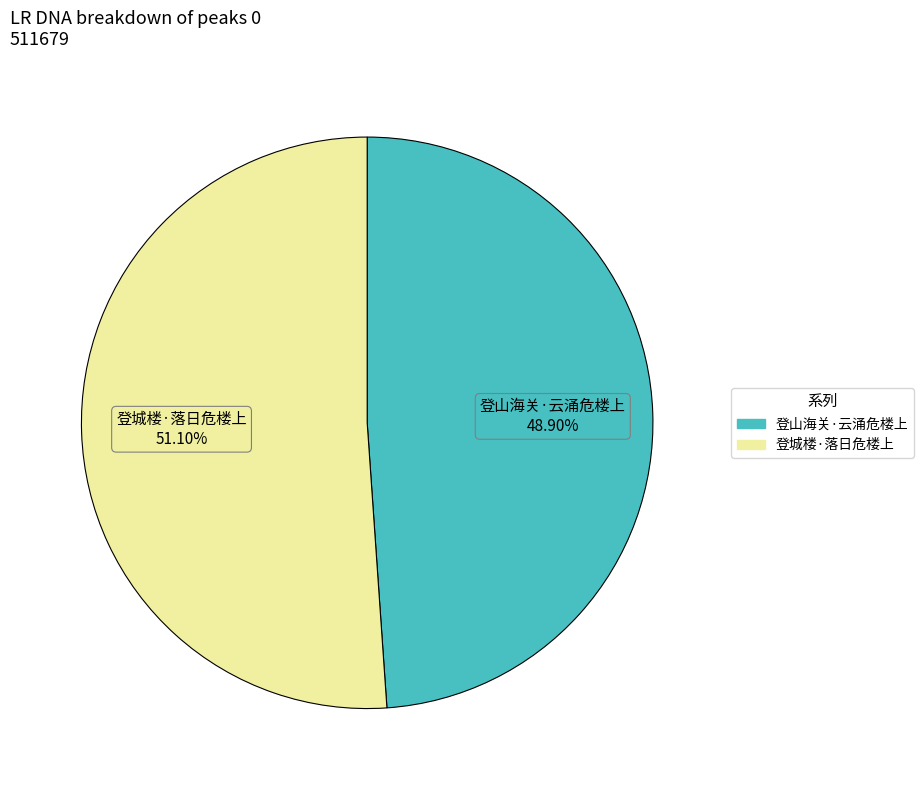

To the nearest percent, what is the average slice percentage?

50%